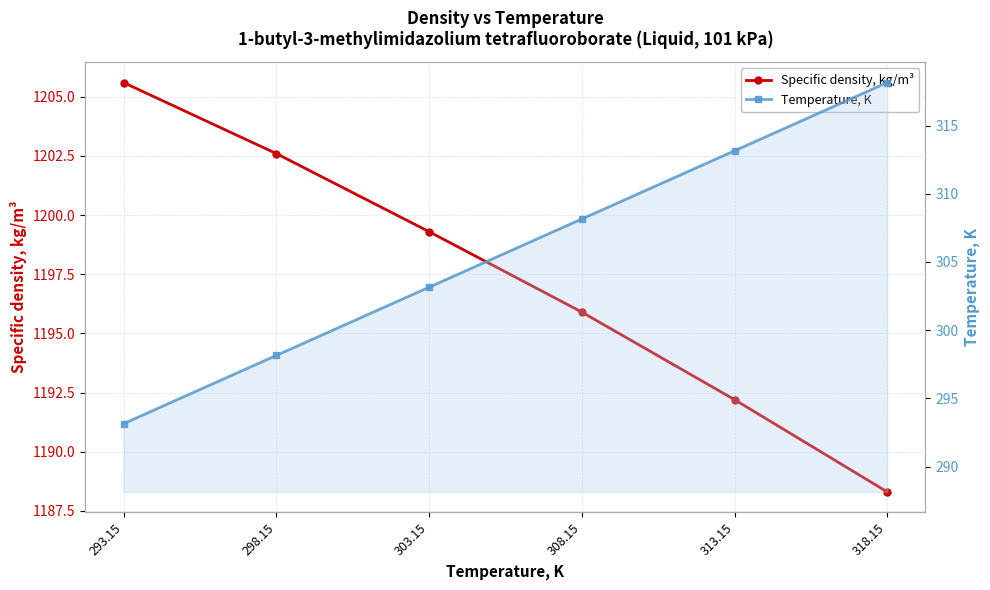

Rank the series at 298.15 from lowest to highest value.

Temperature, K, Specific density, kg/m³